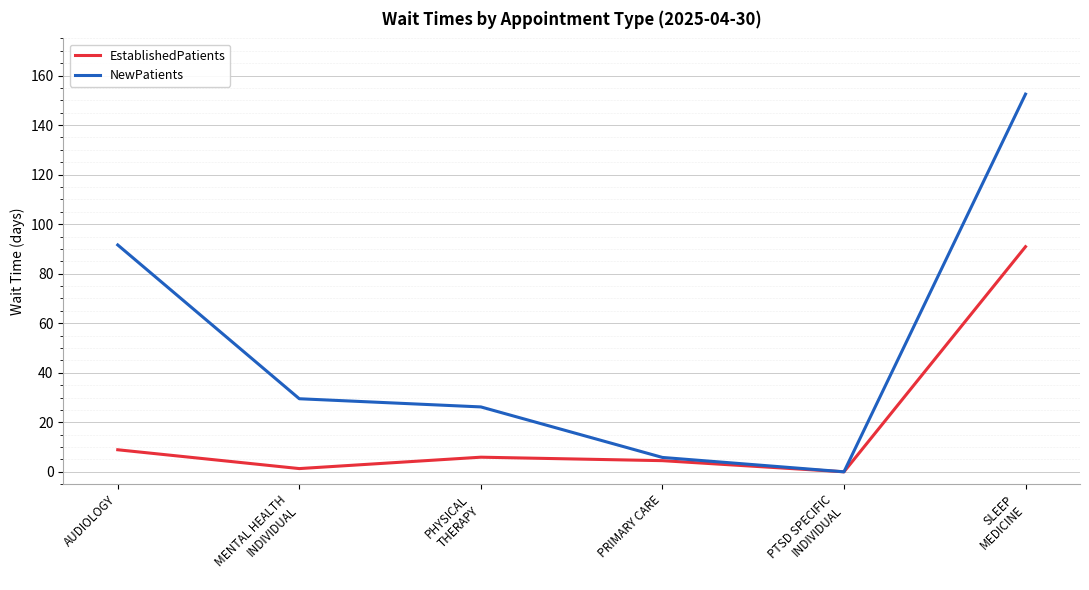

How many positive values does the NewPatients series have?

5